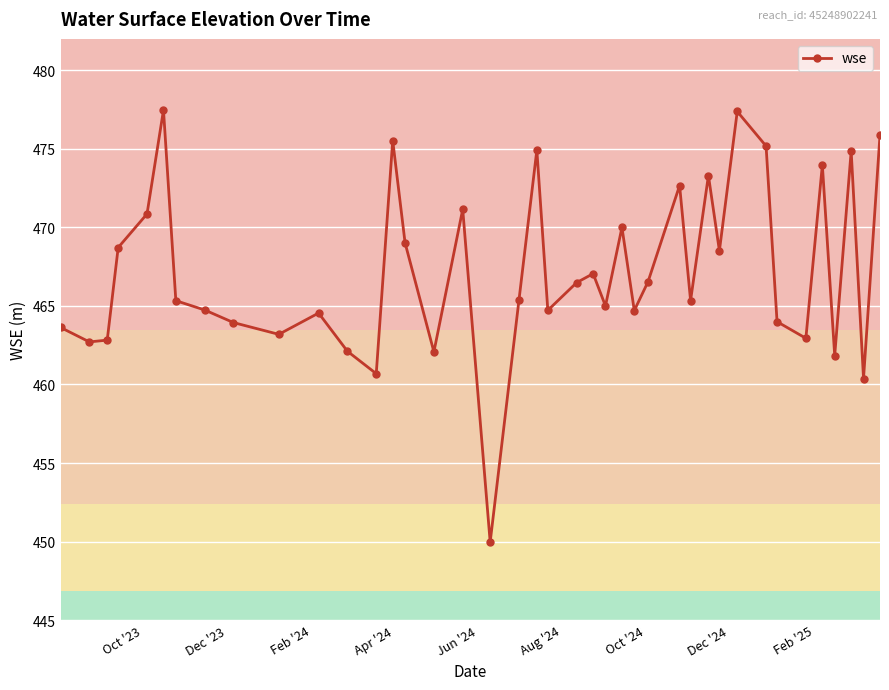

What is the difference between the second highest and minimum values?

27.4